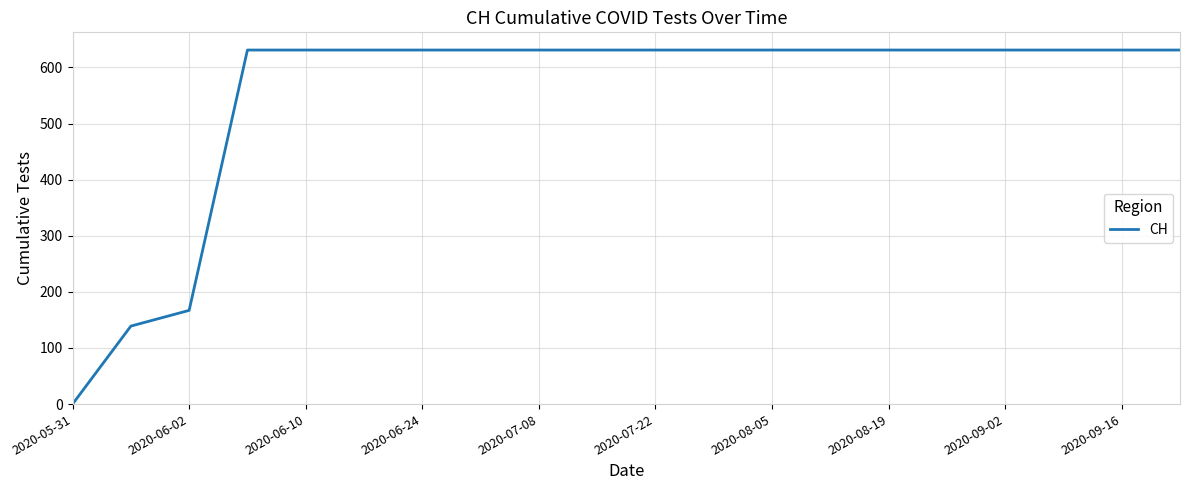

What is the maximum value shown in the chart?

631